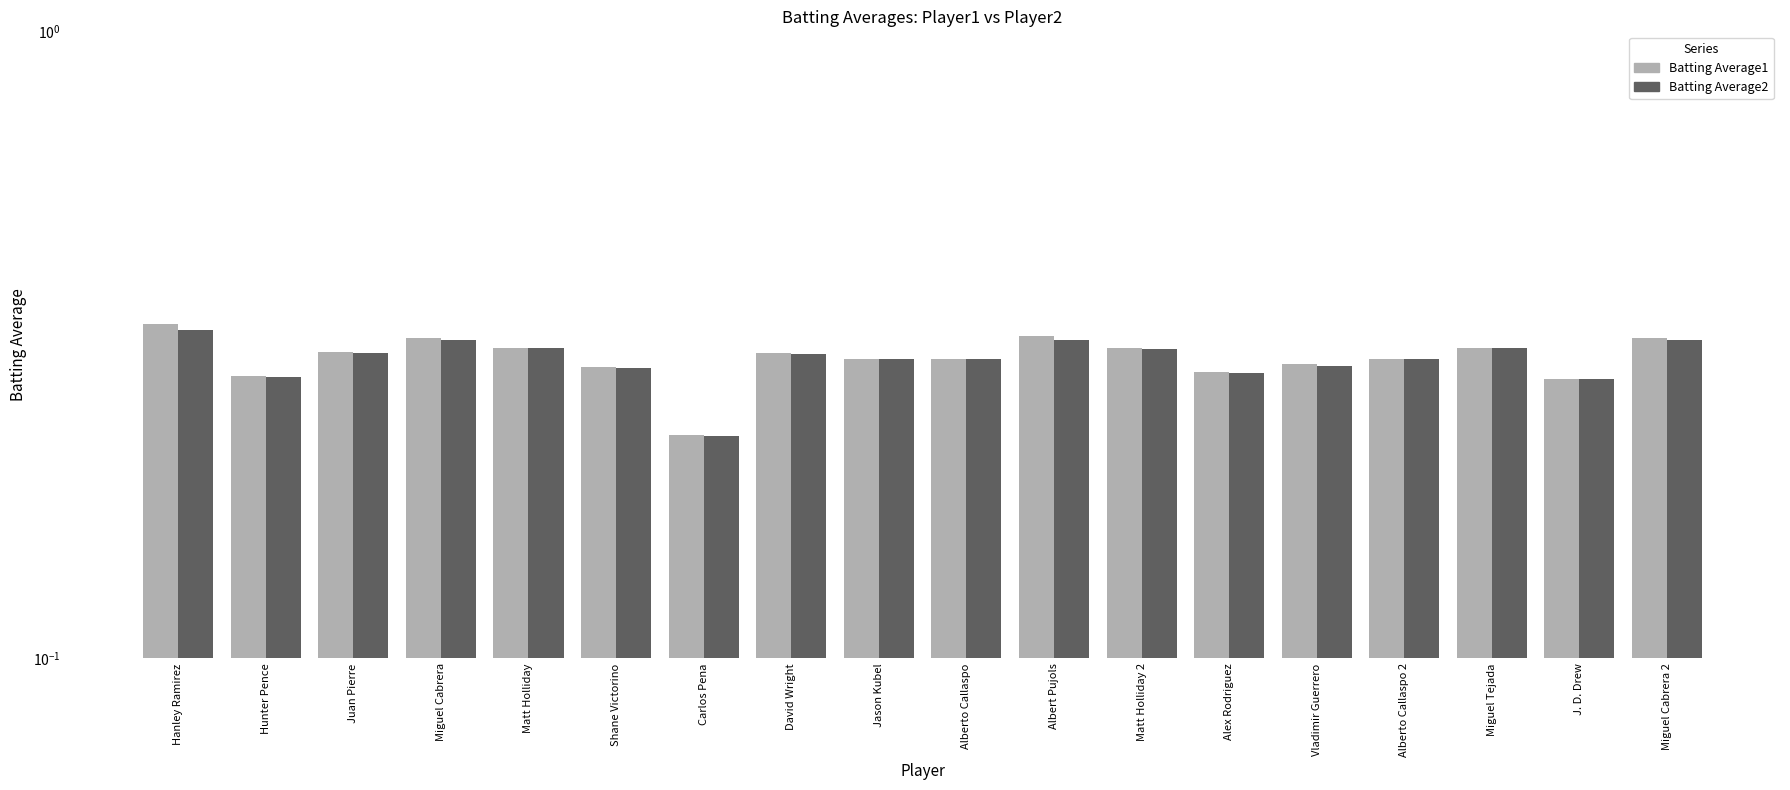

Reading left to right, list all the values displayed in this chart.

Batting Average1: 0.3	0.3	0.3	0.3	0.3	0.3	0.2	0.3	0.3	0.3	0.3	0.3	0.3	0.3	0.3	0.3	0.3	0.3
Batting Average2: 0.3	0.3	0.3	0.3	0.3	0.3	0.2	0.3	0.3	0.3	0.3	0.3	0.3	0.3	0.3	0.3	0.3	0.3